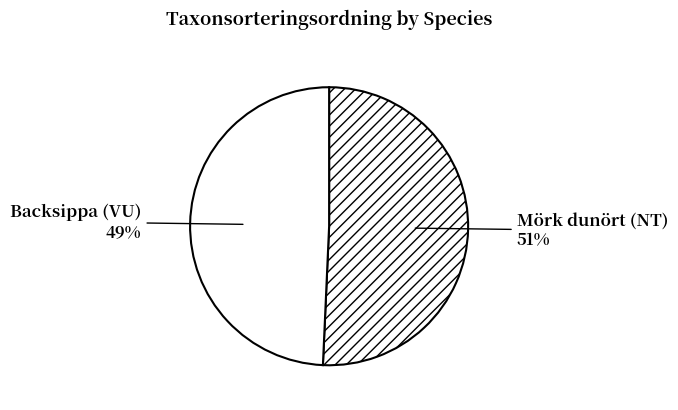

True or false: Backsippa (VU) accounts for 49% of the total.

True